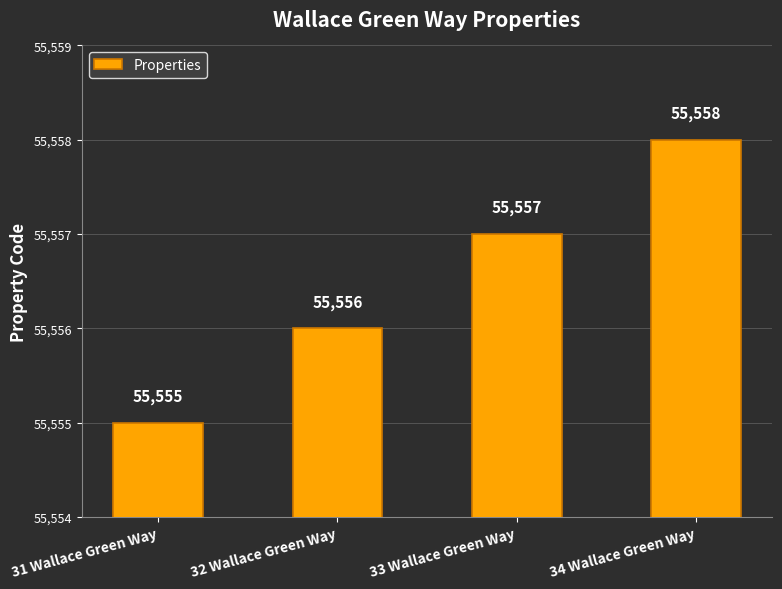

List the labels in order of value, largest first.

34 Wallace Green Way, 33 Wallace Green Way, 32 Wallace Green Way, 31 Wallace Green Way